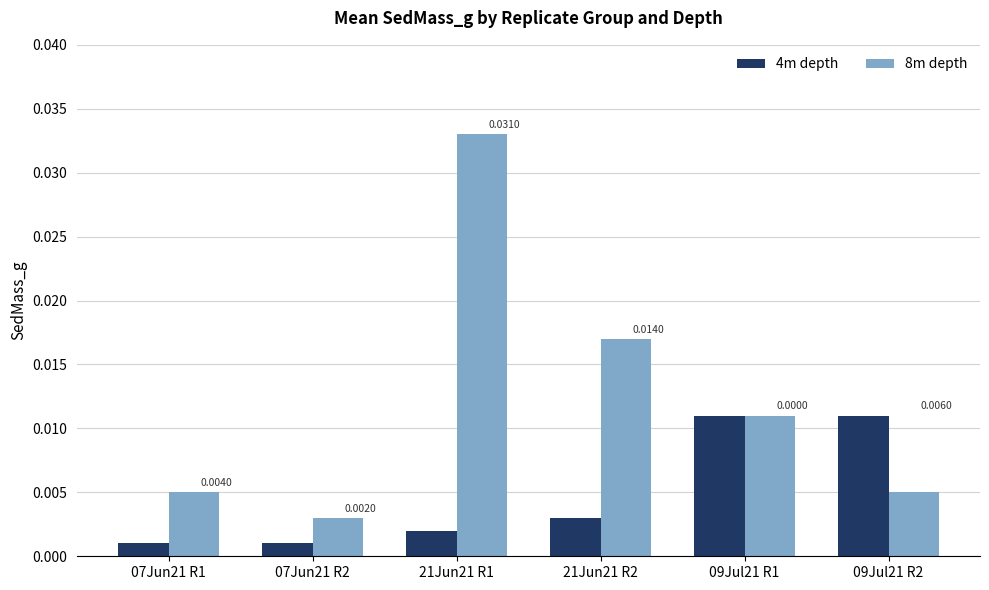

Which series has the largest total across all categories?

8m depth